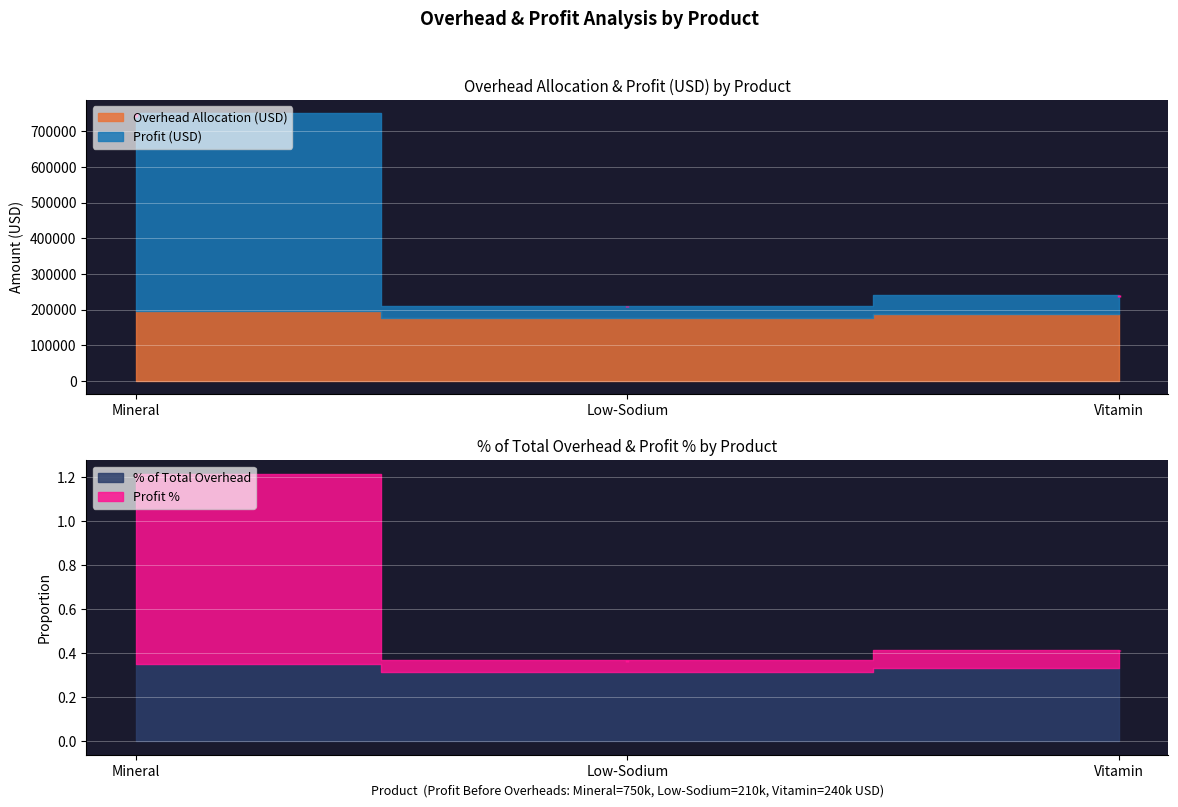

Is it true that % of Total Overhead equals 0.1 at Vitamin?

False